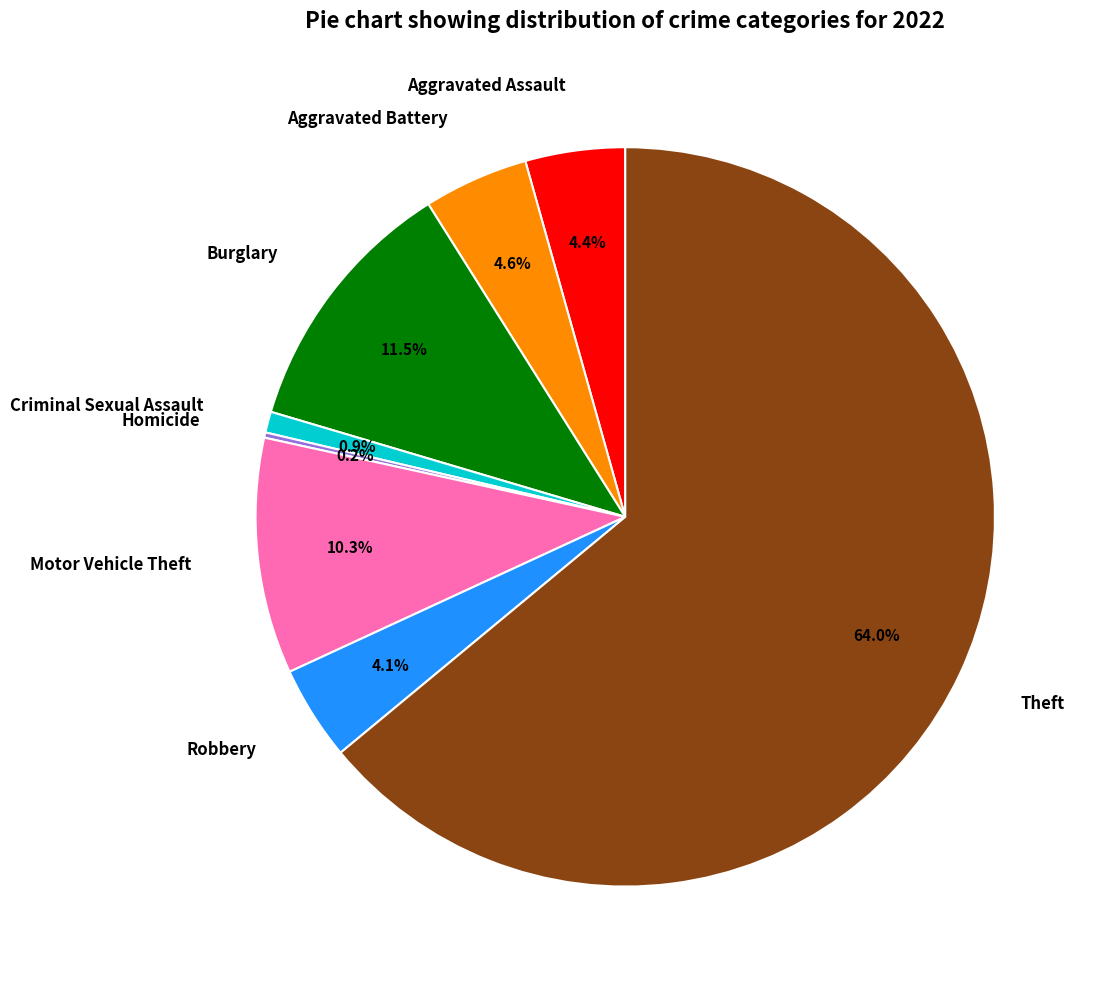

Which has a higher value, Motor Vehicle Theft or Aggravated Assault?

Motor Vehicle Theft